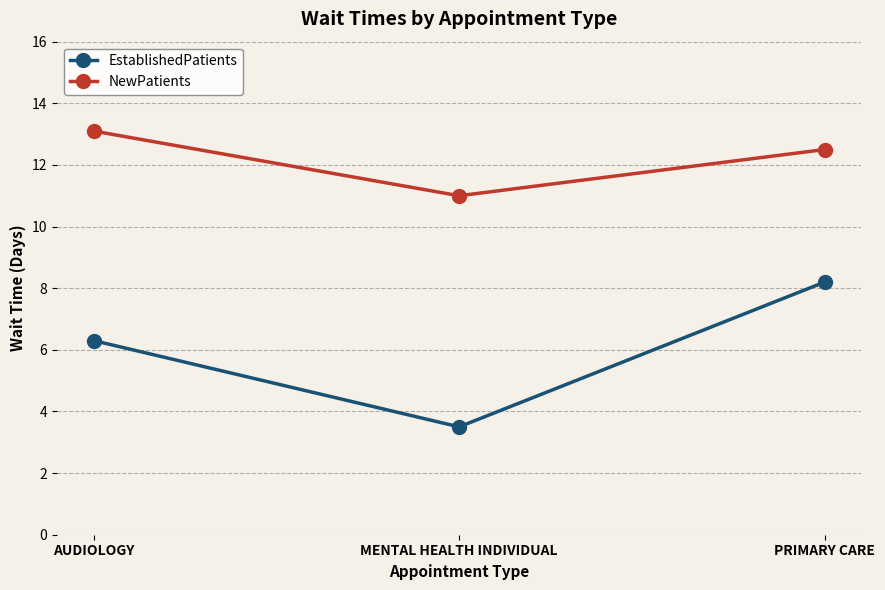

Is the value of EstablishedPatients at AUDIOLOGY greater than the value of NewPatients at PRIMARY CARE?

No